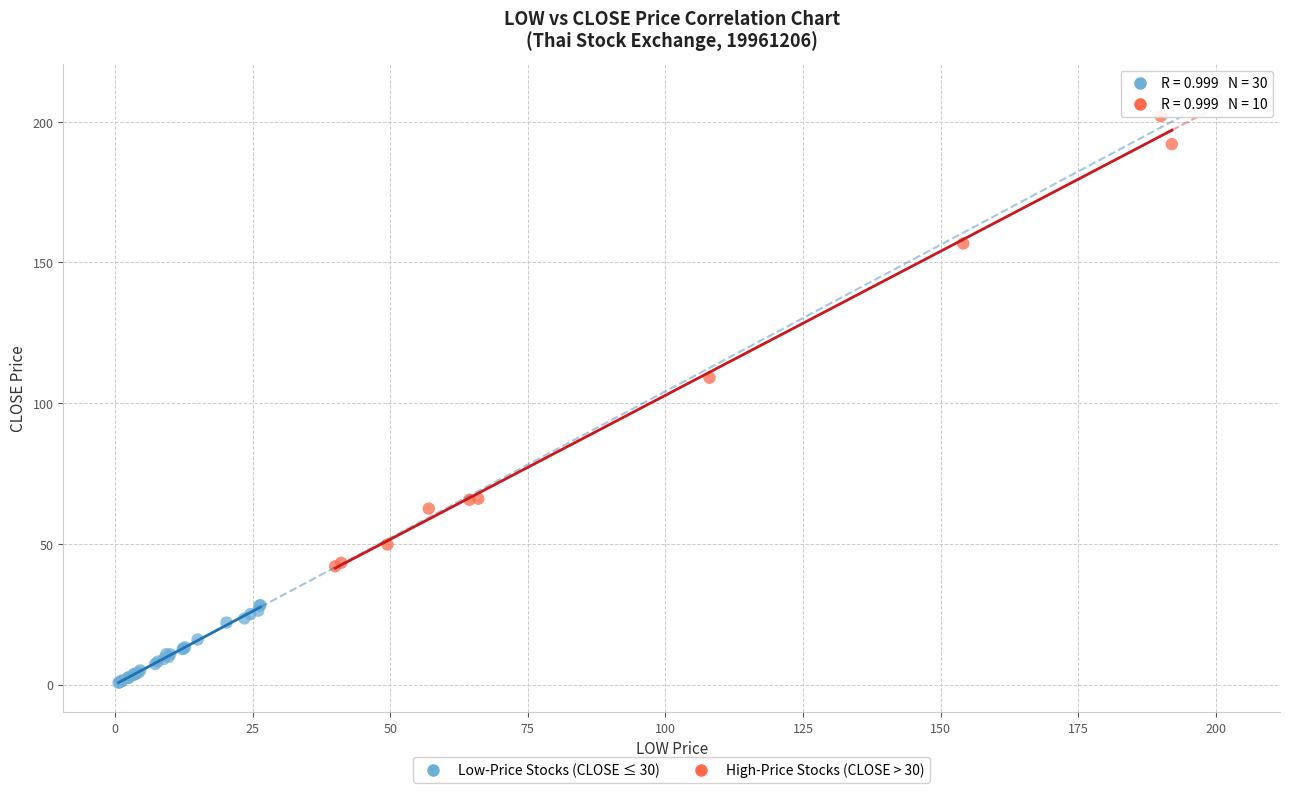

Which series contains the highest Y value?

High-Price Stocks (CLOSE > 30)